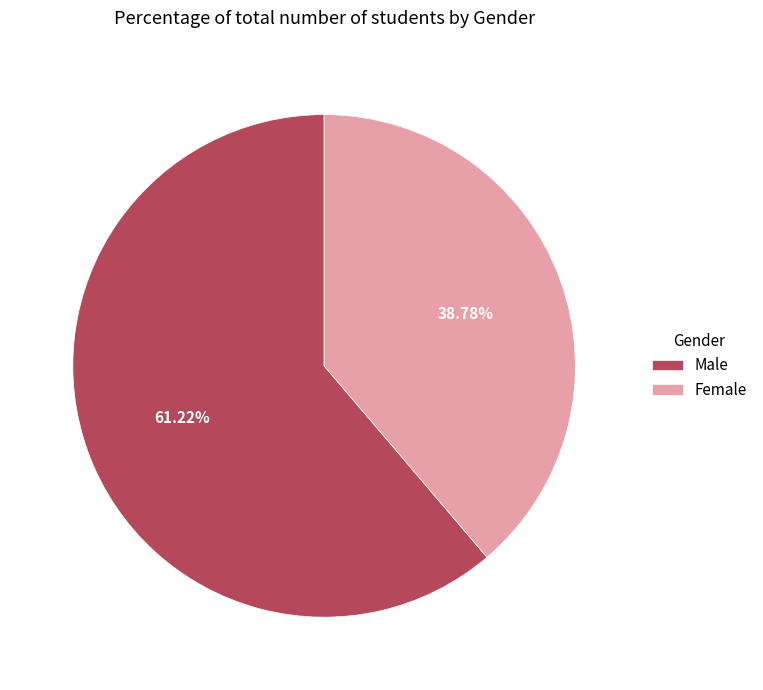

Does Female represent more than half of the total?

No